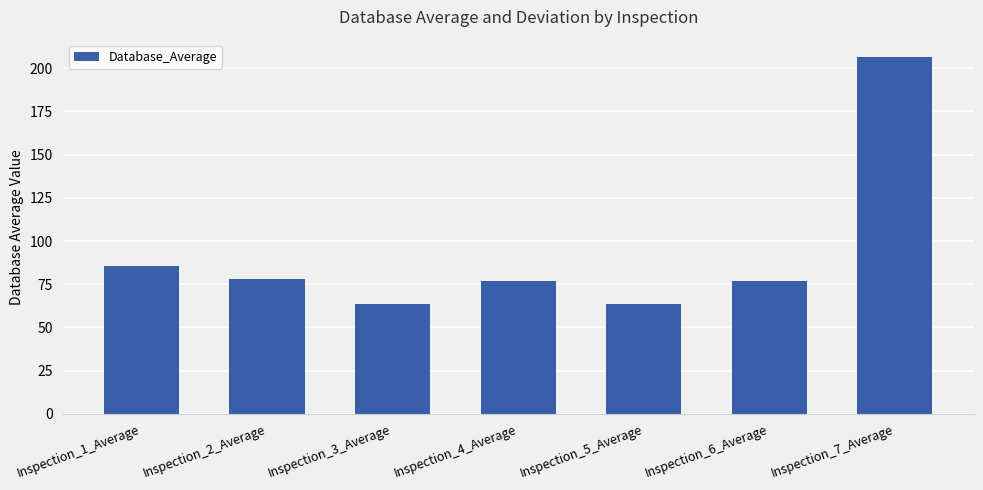

At which label is the value closest to 134?

Inspection_1_Average